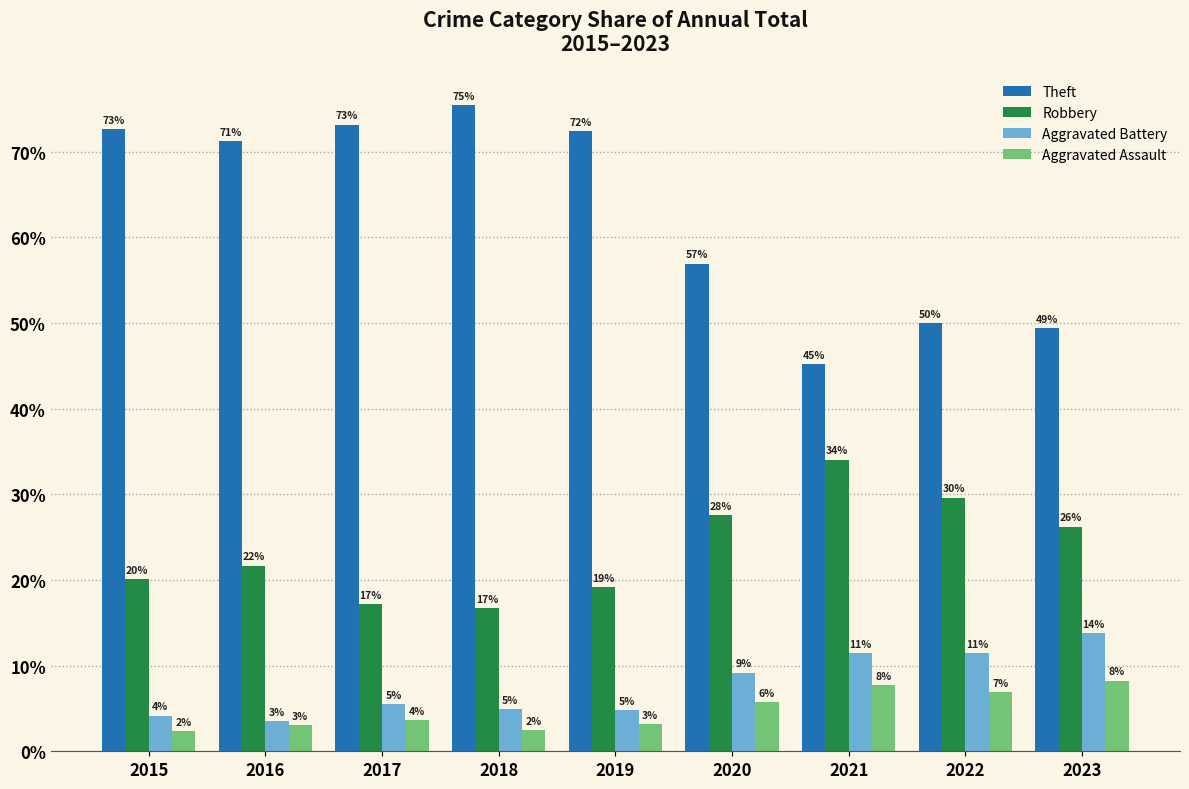

How many groups of bars are there?

9